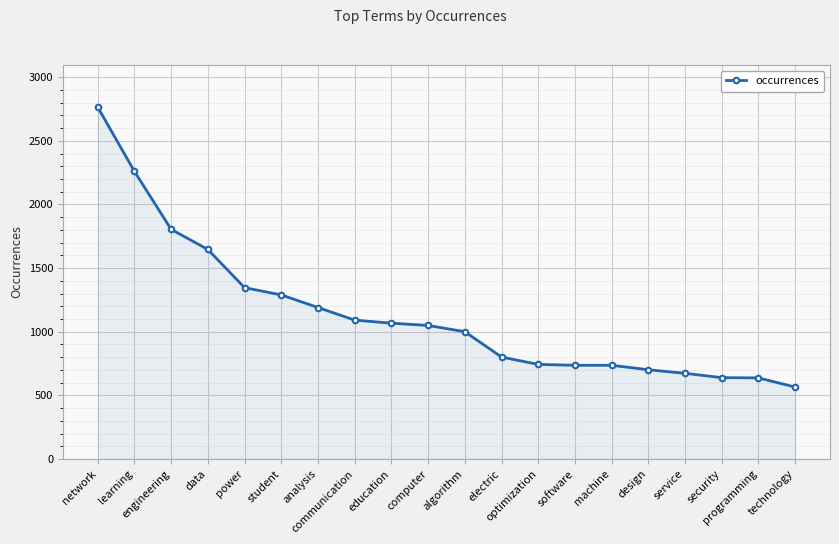

What is the difference between the maximum and minimum values?

2199